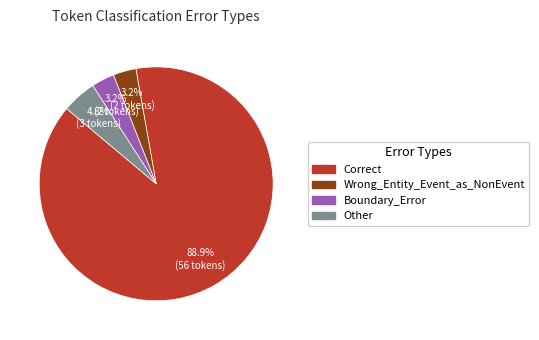

Which has a higher value, Correct or Other?

Correct